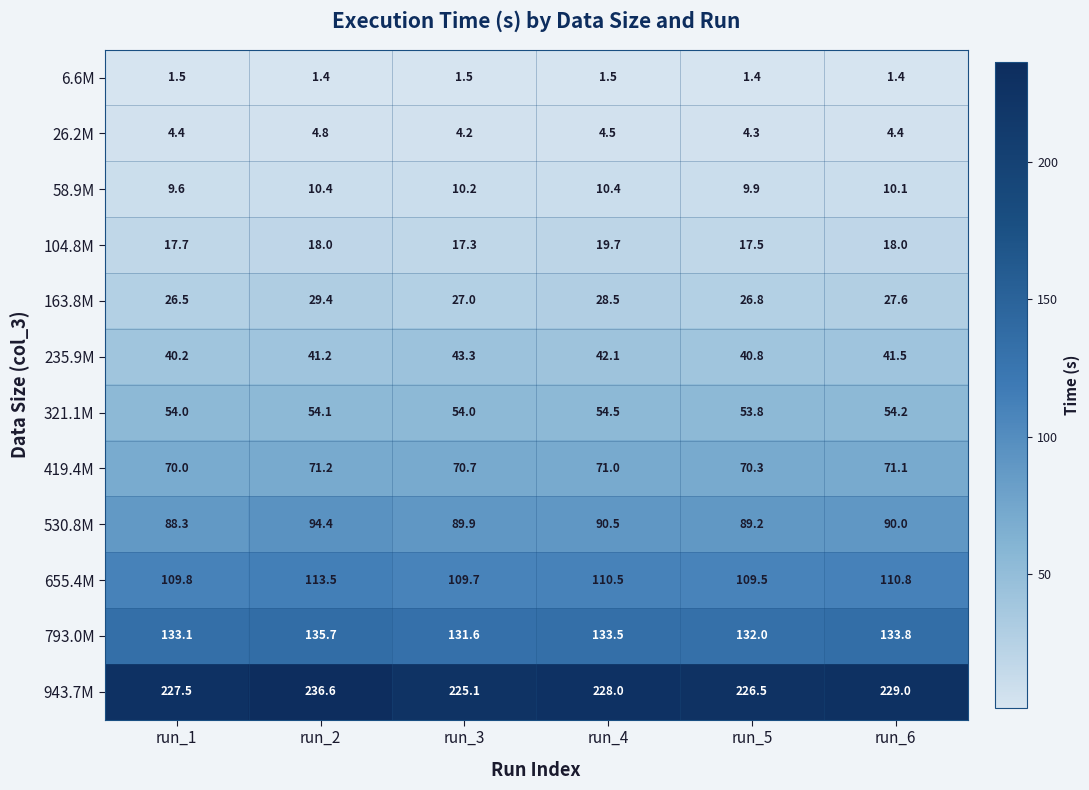

What is the sum of the 943.7M values at run_4 and run_6?

457.0